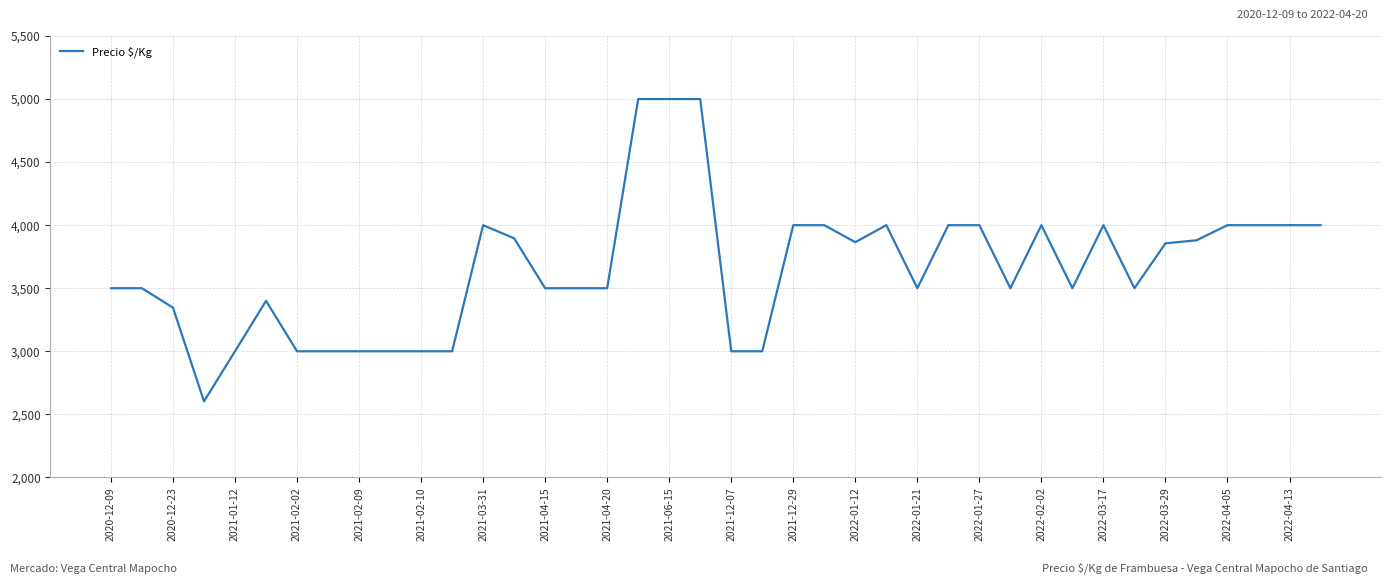

What is the maximum value shown in the chart?

5000